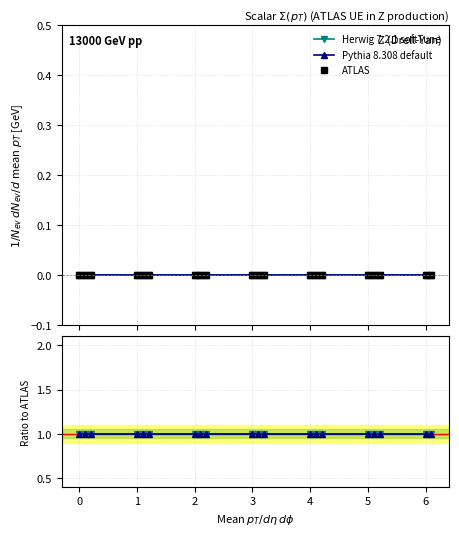

Is the value of ATLAS at 4 greater than the value of Pythia 8.308 default at 7?

No